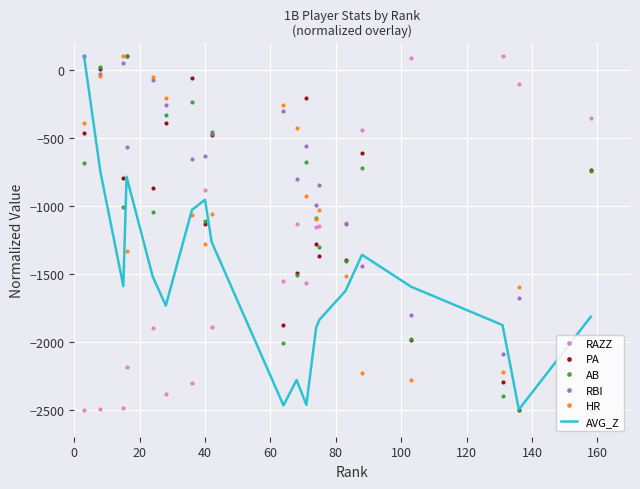

What is the maximum value for RBI?

100.0